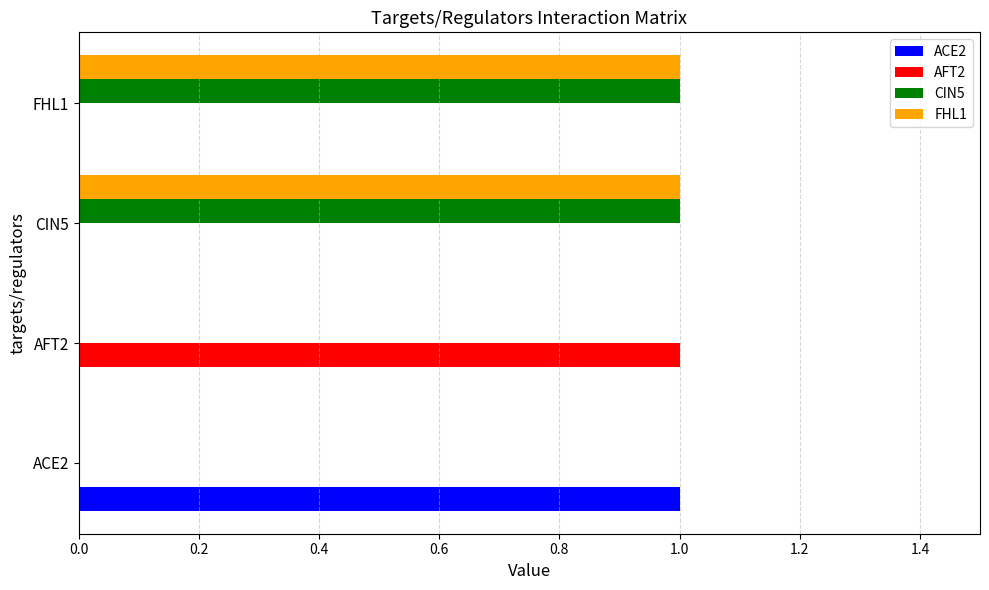

The value of ACE2 at ACE2 is 0. True or false?

False